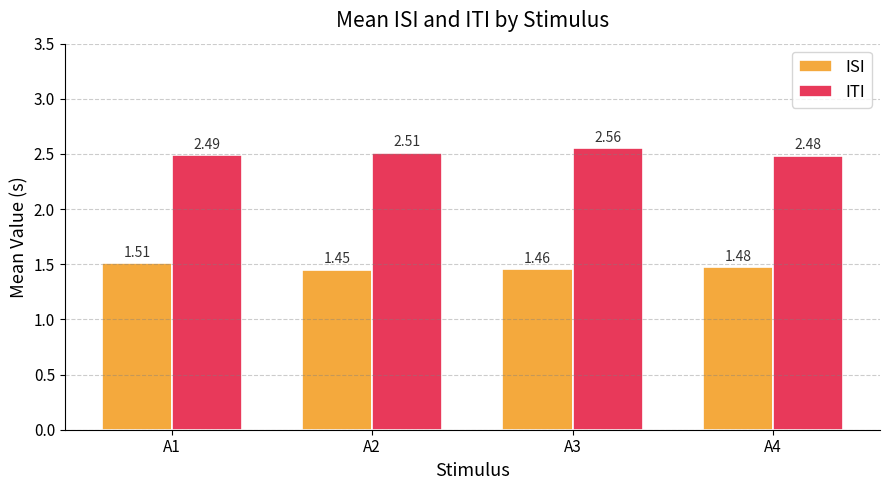

Which series changed the most between A2 and A3?

ITI